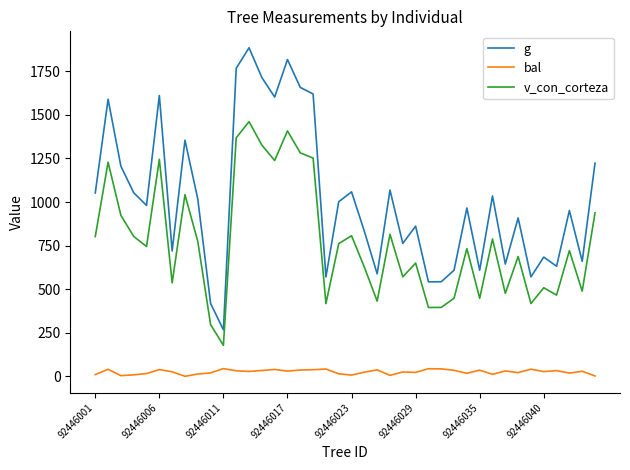

Which series has the widest spread of values?

g